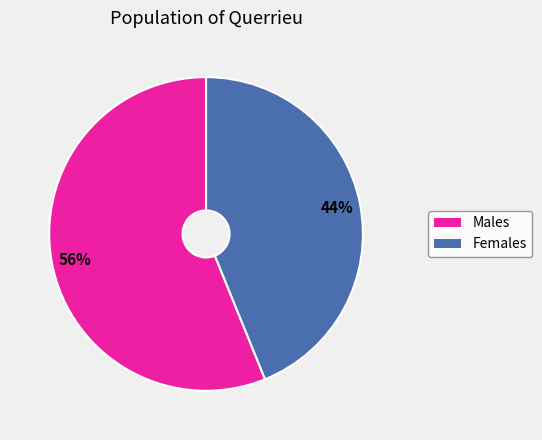

Is there any slice that represents more than half of the pie?

Yes